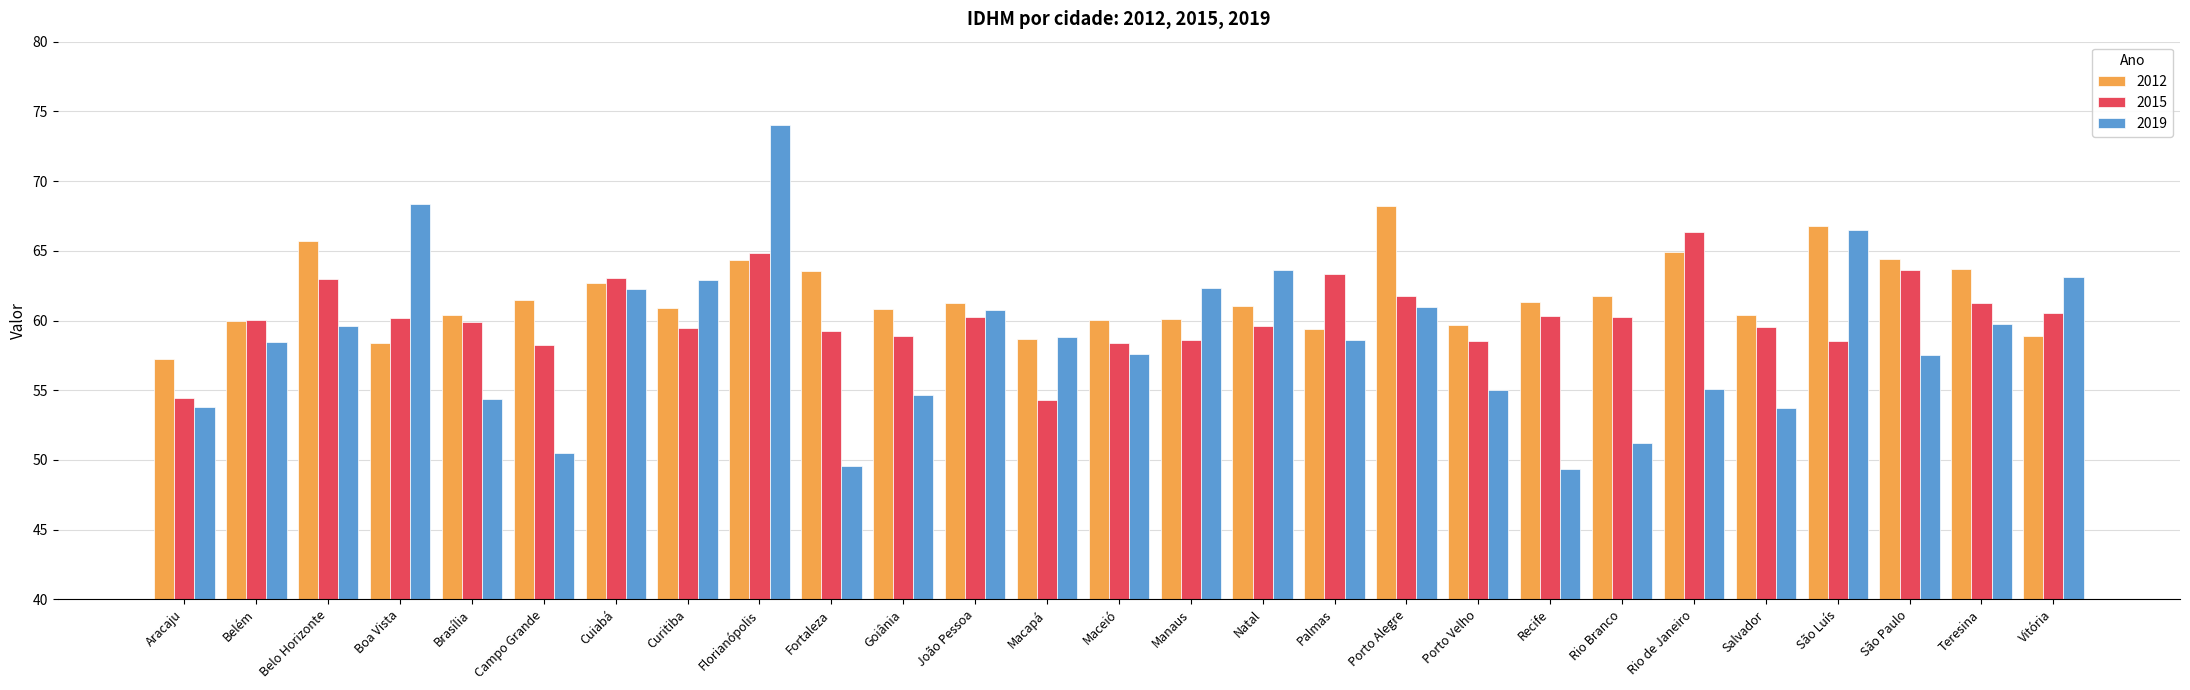

Count the number of categories in the chart.

27